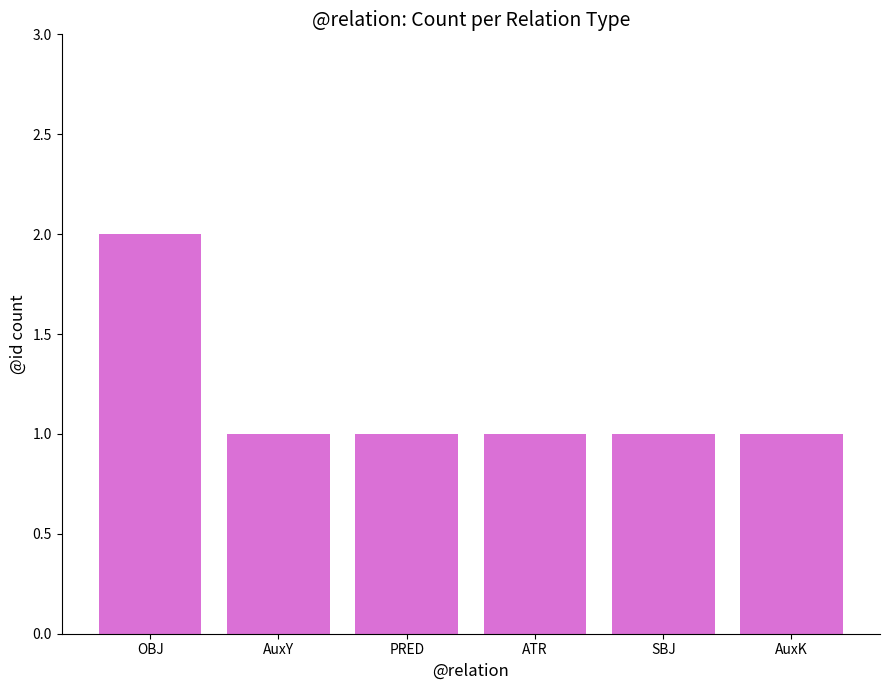

The chart shows a value of 1 at PRED. True or false?

True